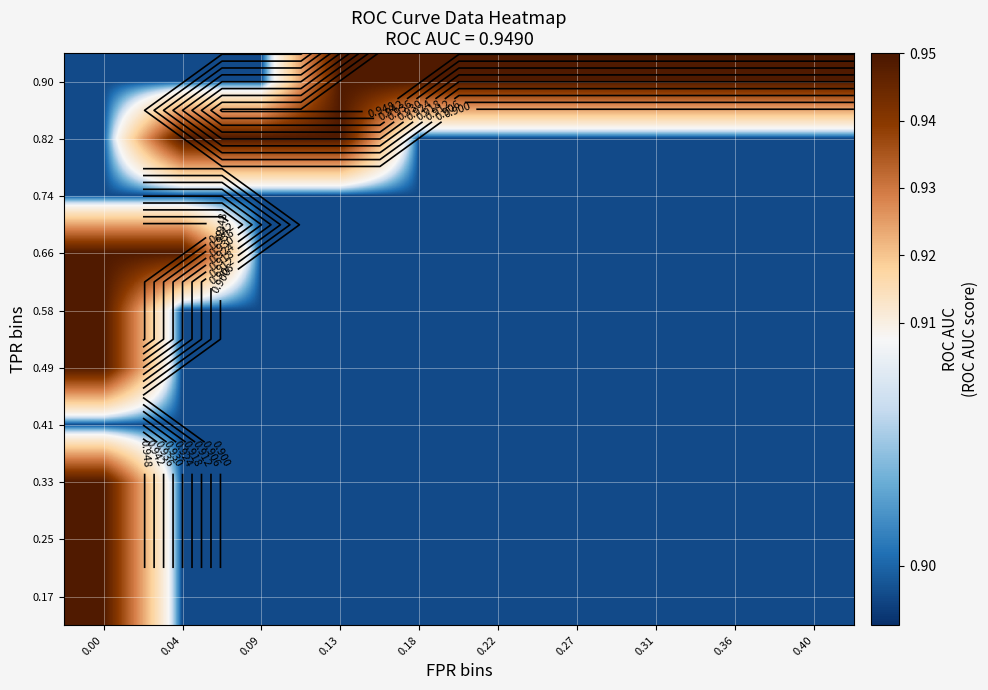

What is the greatest value displayed?

0.9